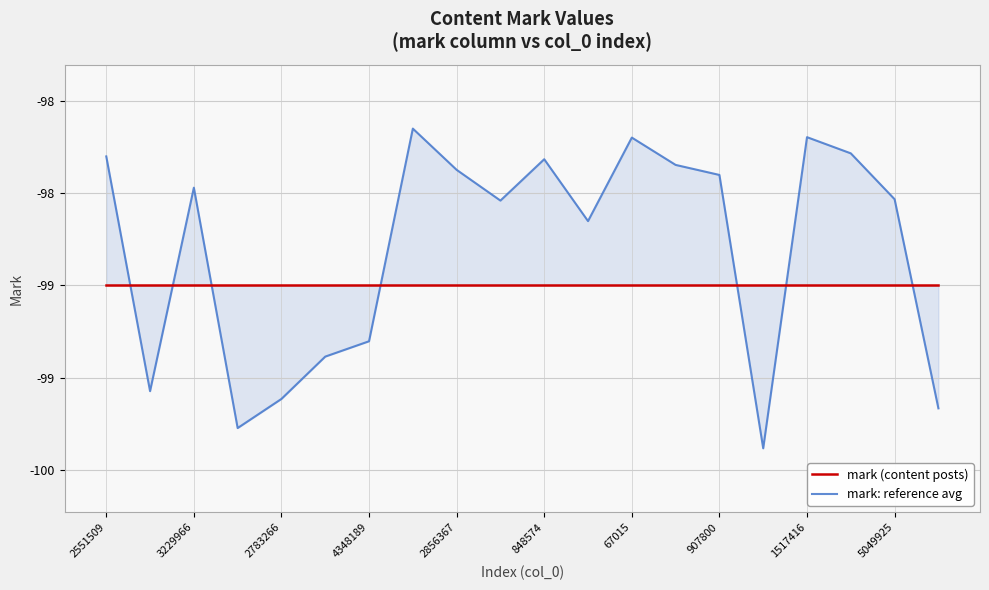

After their last crossing, which series has the higher values: mark: reference avg or mark (content posts)?

mark (content posts)